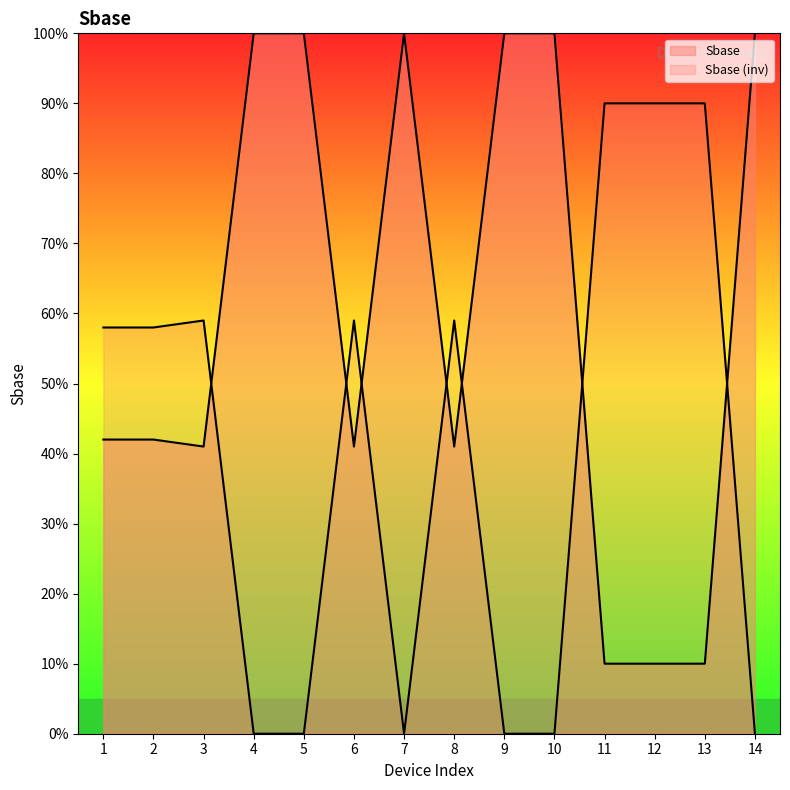

How many data points does each series have?

14